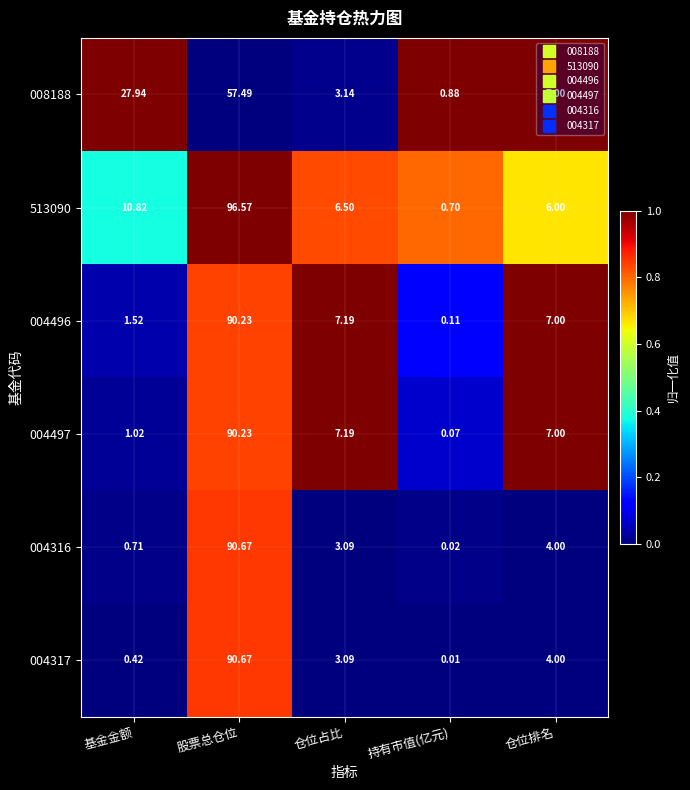

List the labels in order of 004317 value, largest first.

股票总仓位, 仓位排名, 仓位占比, 基金金额, 持有市值(亿元)